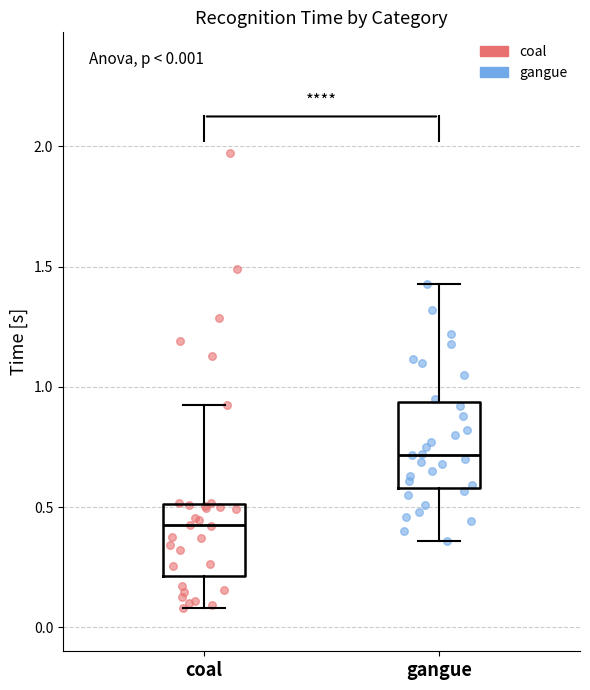

Which box is the tallest, from its lower edge to its upper edge?

gangue